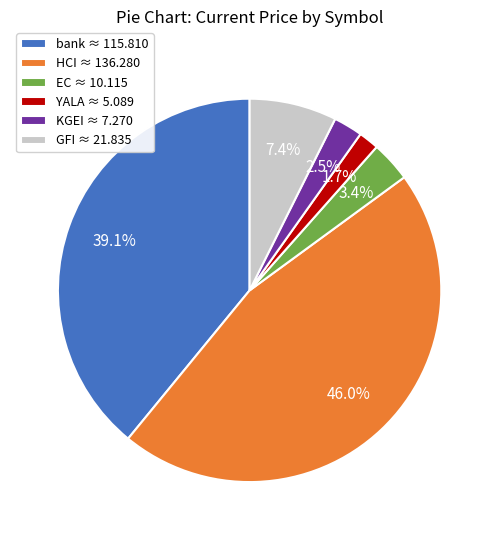

The bank slice represents 25% of the pie. True or false?

False